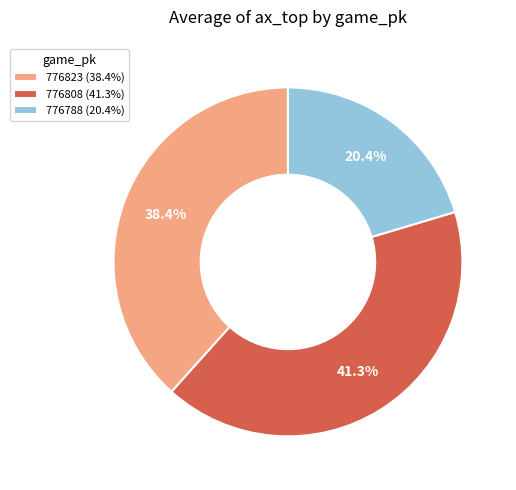

True or false: 776808 accounts for 26% of the total.

False